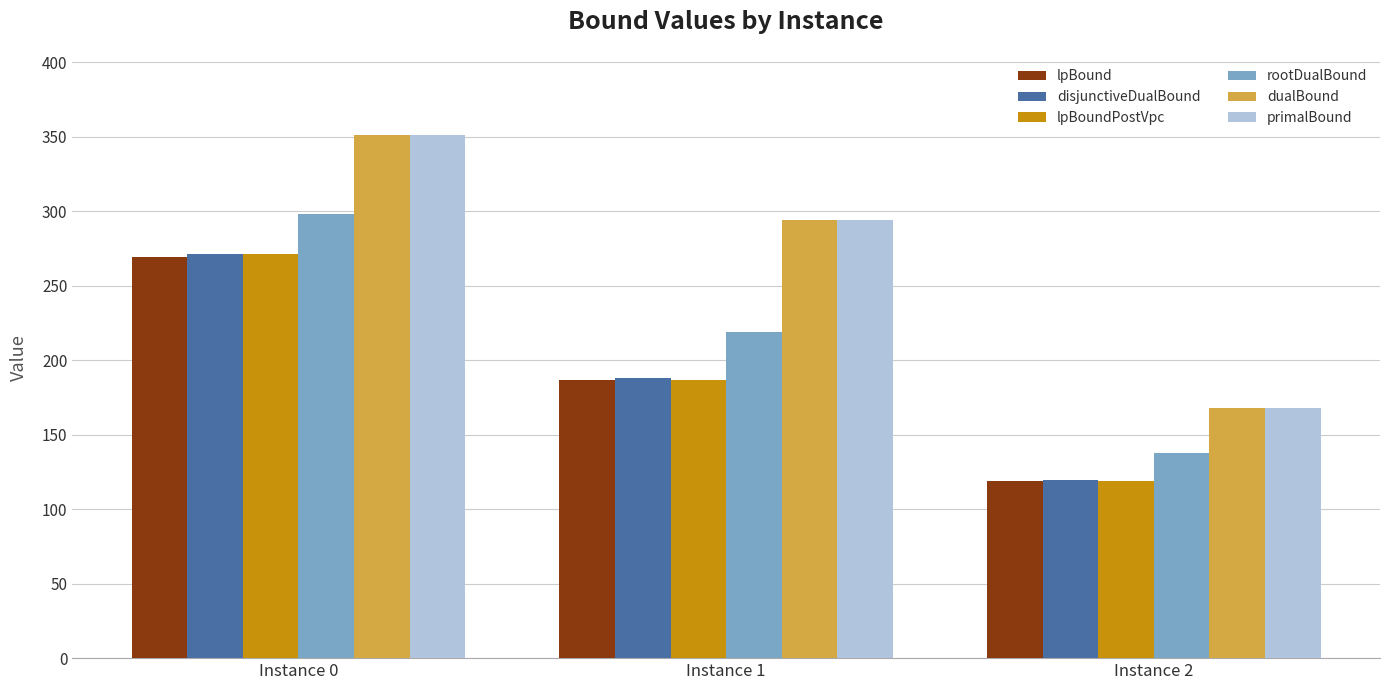

Reading left to right, extract all data points from this chart.

lpBound: Instance 0=269.3	Instance 1=186.9	Instance 2=118.8
disjunctiveDualBound: Instance 0=271.6	Instance 1=188.0	Instance 2=119.6
lpBoundPostVpc: Instance 0=271.1	Instance 1=186.9	Instance 2=118.8
rootDualBound: Instance 0=297.9	Instance 1=218.7	Instance 2=137.8
dualBound: Instance 0=351.0	Instance 1=294.0	Instance 2=168.0
primalBound: Instance 0=351.0	Instance 1=294.0	Instance 2=168.0